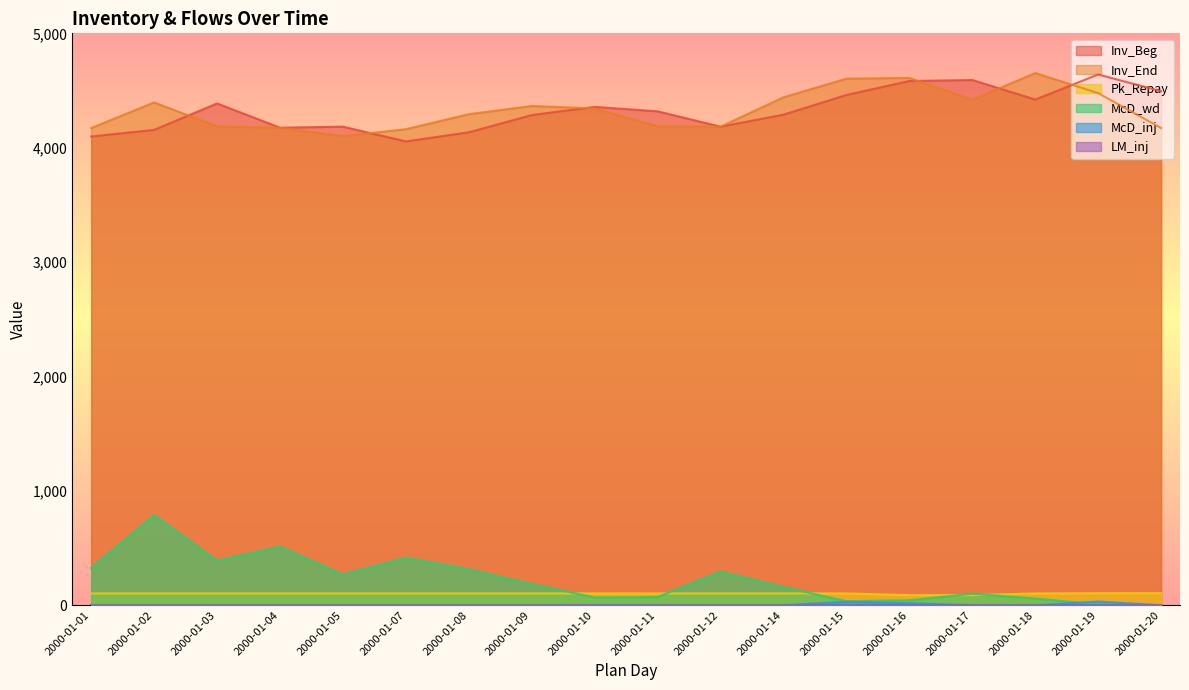

At which category does McD_wd reach its first local peak?

2000-01-02